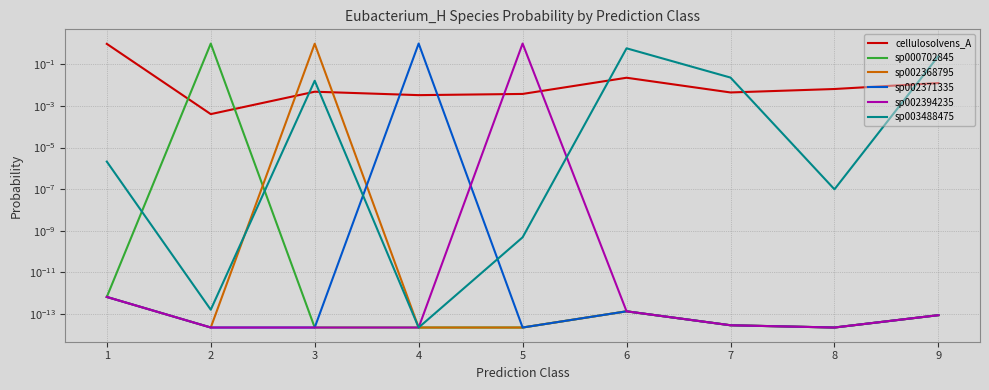

Where do sp002368795 and sp003488475 first cross each other?

2 and 3